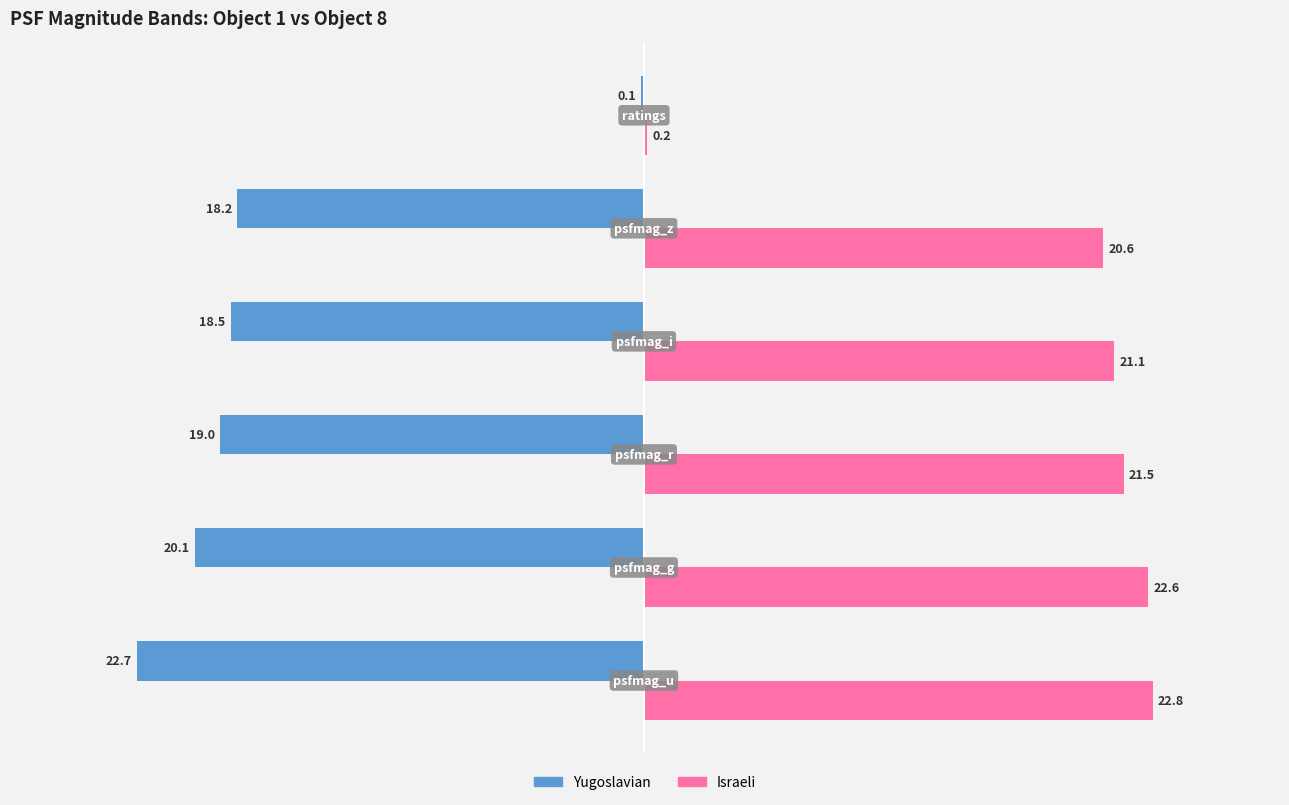

What is the sum of all Yugoslavian values?

-98.6